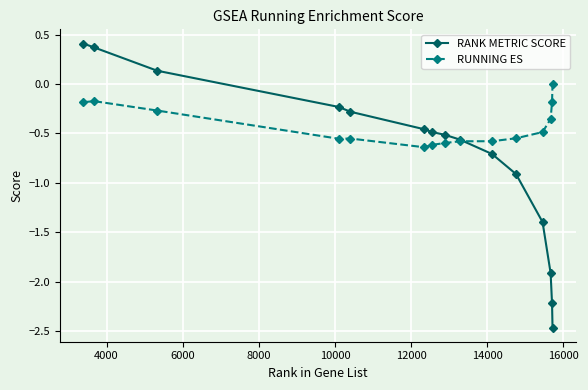

Which series has the largest range (max minus min)?

RANK METRIC SCORE